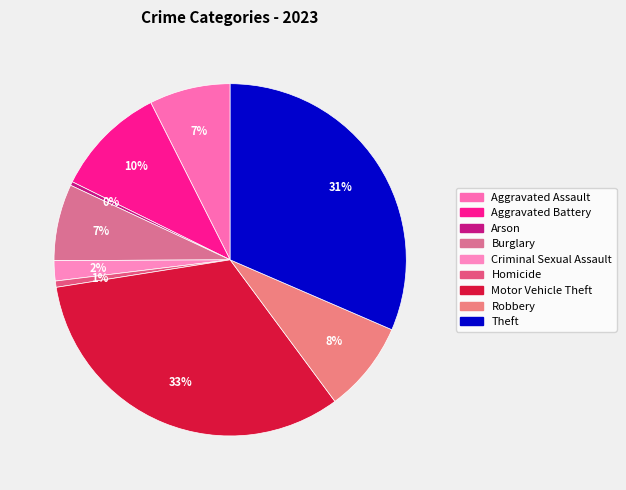

How many slices are in this pie chart?

9